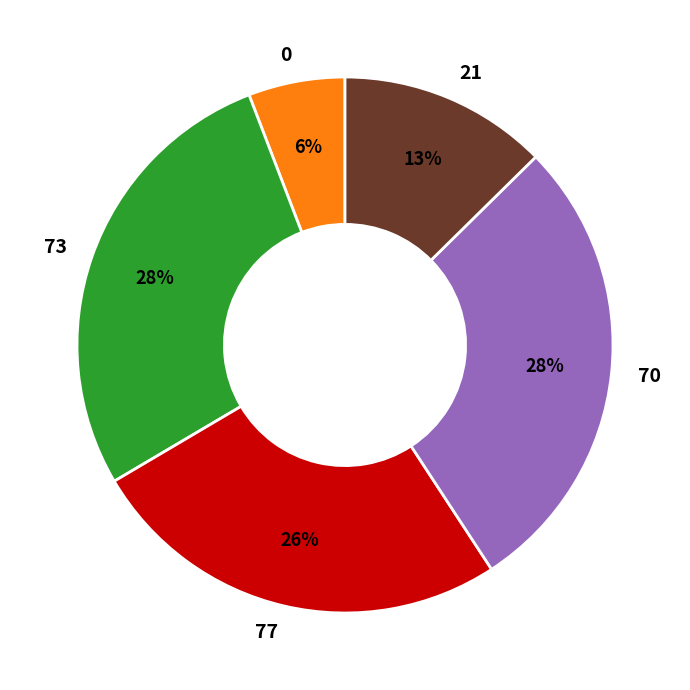

Does 21 represent more than half of the total?

No